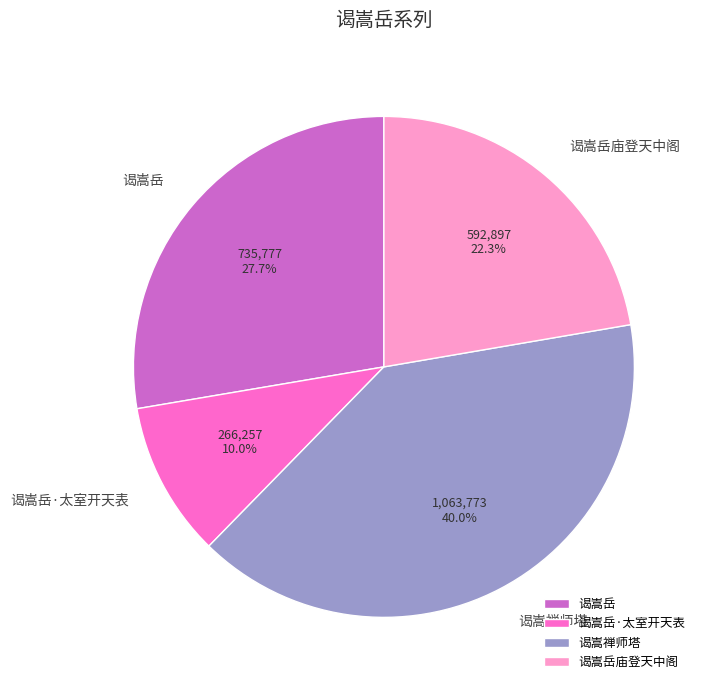

What is the ratio of the value at 谒嵩岳庙登天中阁 to the value at 谒嵩岳?

0.8